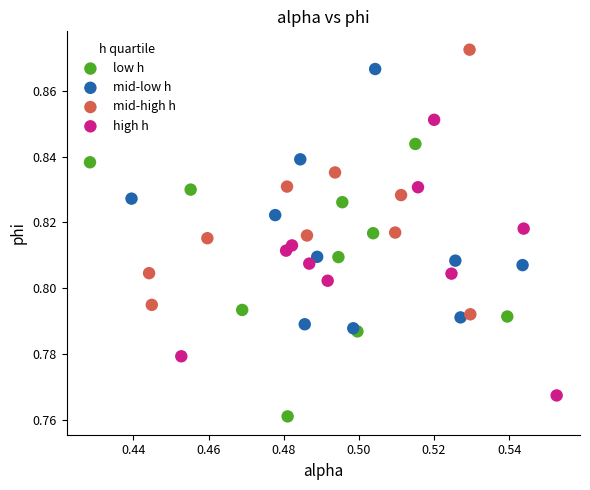

Which series reaches the maximum Y coordinate?

mid-high h